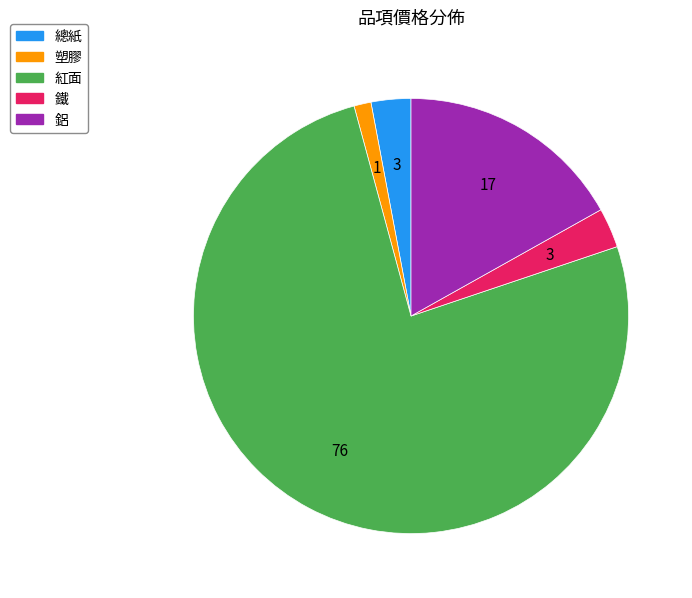

Is it true that 鐵 is 12% of the pie?

False